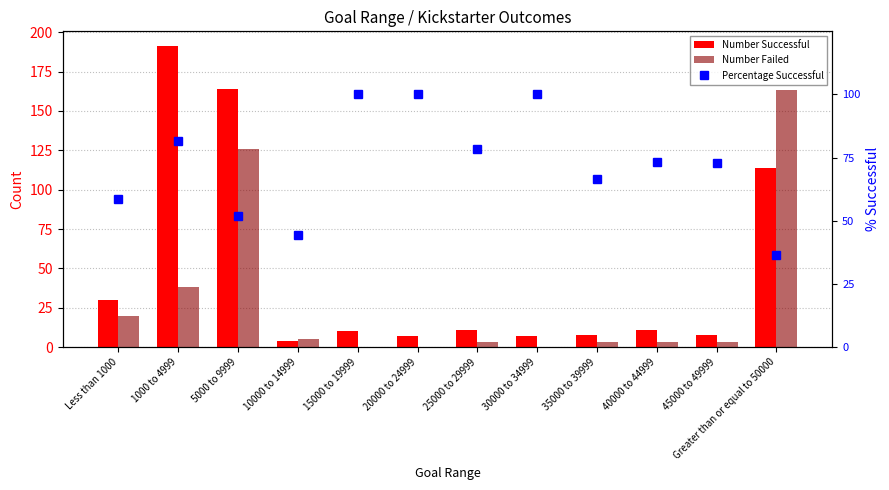

List the series in order of their peak value, highest first.

Number Successful, Number Failed, Percentage Successful